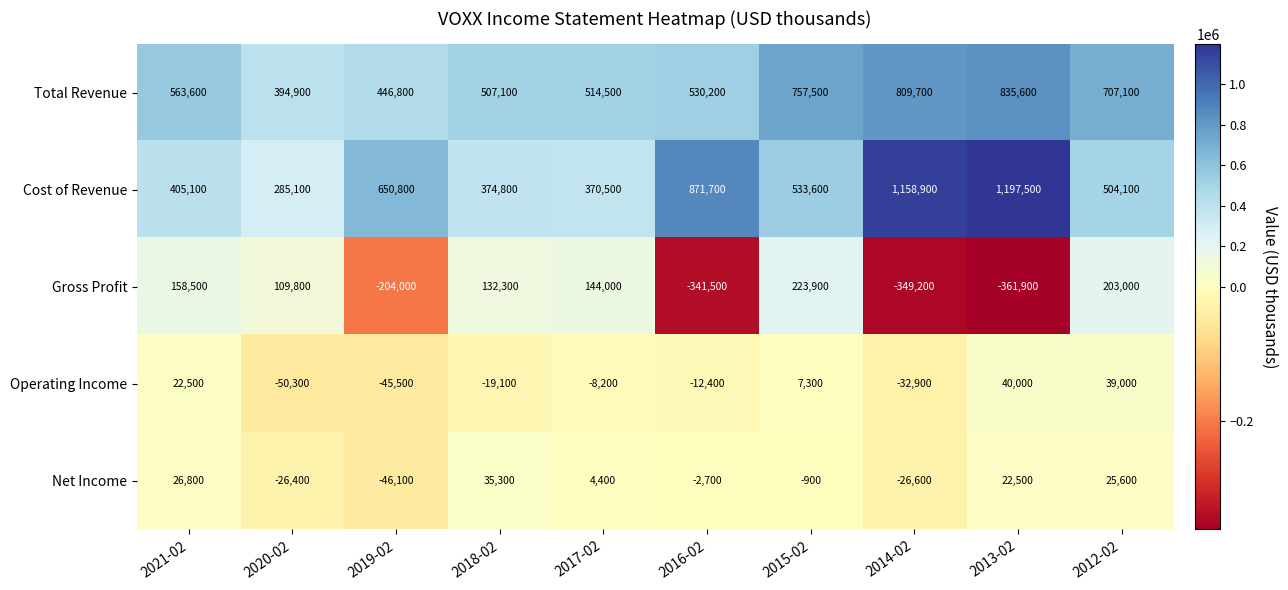

What is the maximum value shown in the chart?

1197500